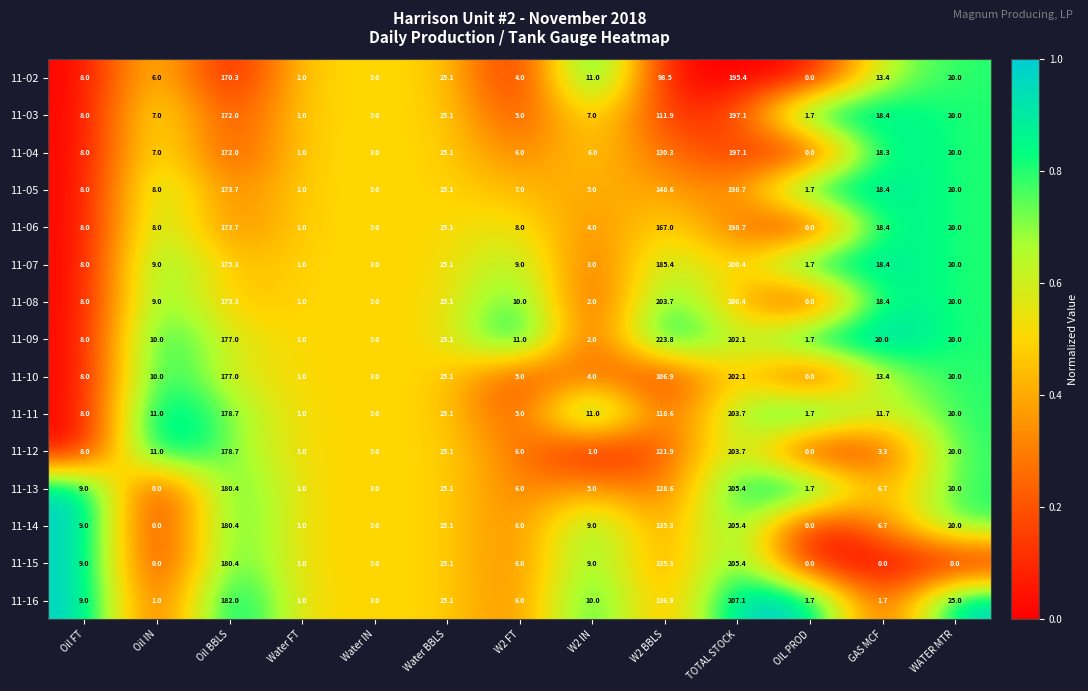

At how many categories does at least one series exceed 0?

13